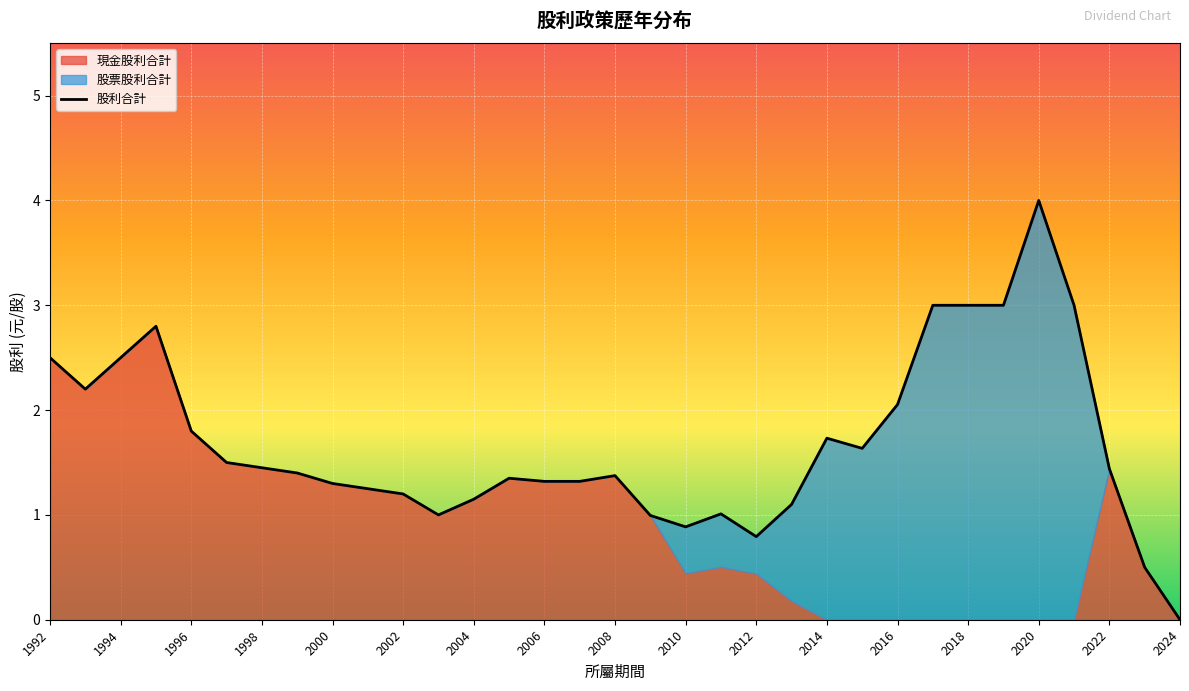

The value of 股利合計 at 2024 is -1.9. True or false?

False